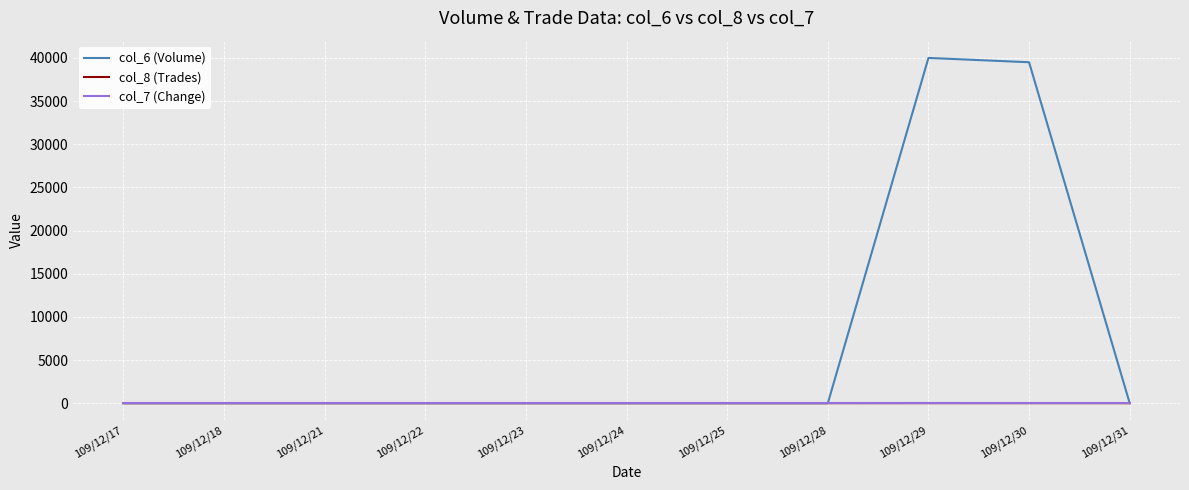

Which series has the largest range (max minus min)?

col_6 (Volume)